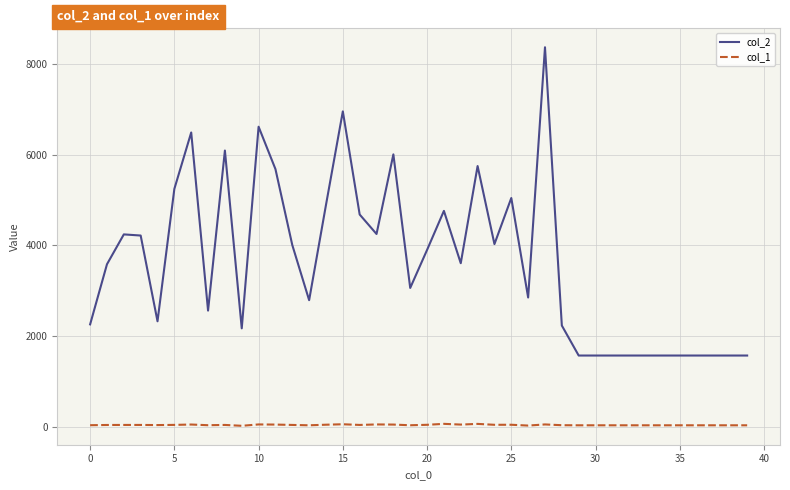

Does the chart have visible grid lines?

Yes